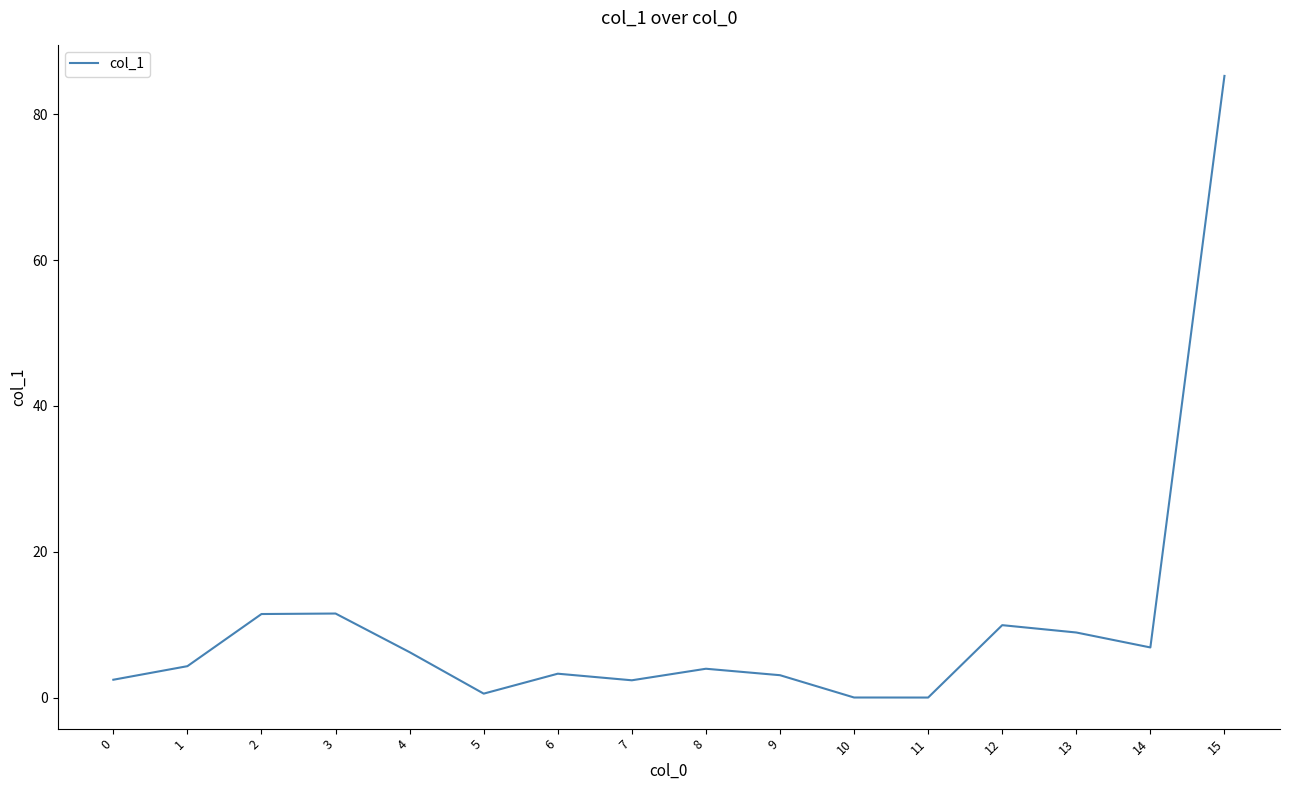

What is the sum of all values?

160.5